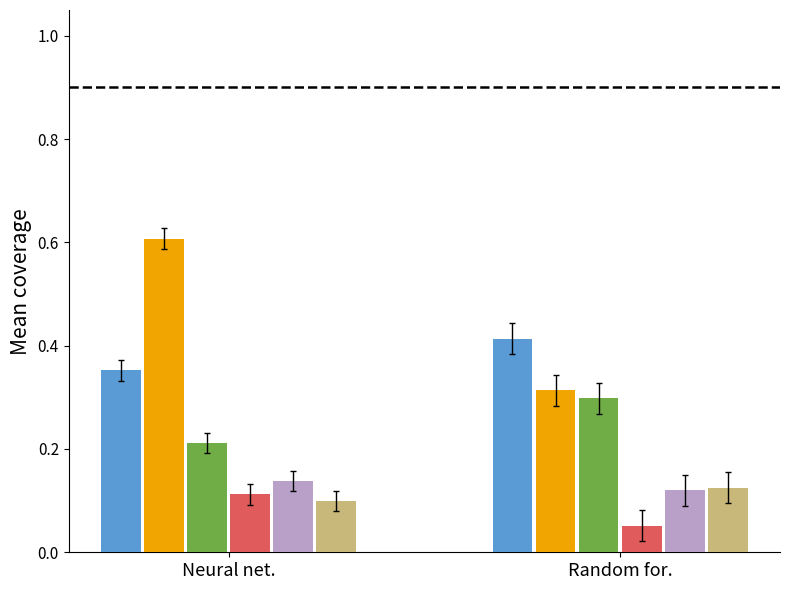

What is the total value across all series at Neural net.?

1.5